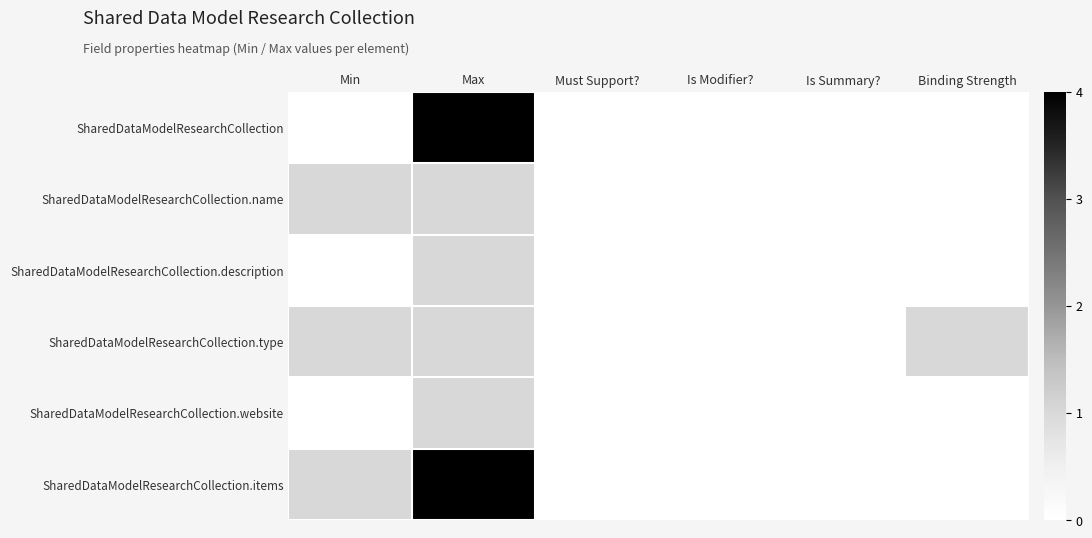

What is the greatest value displayed?

4